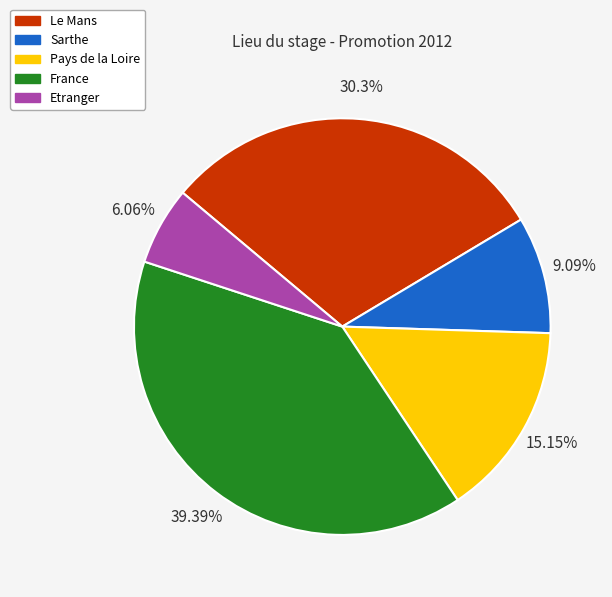

To the nearest percent, what percentage of the pie is Etranger?

6%